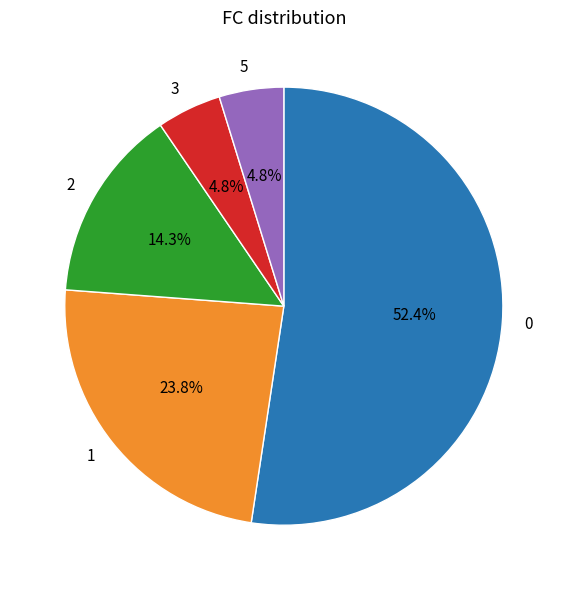

To the nearest percent, what portion does 5 represent?

5%